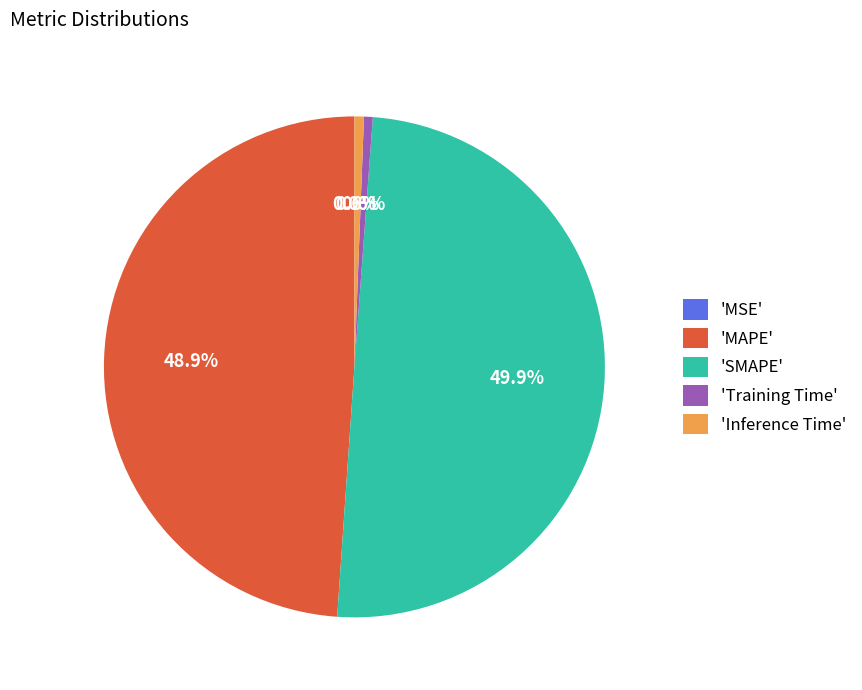

Between 'MAPE' and 'SMAPE', which is larger?

'SMAPE'